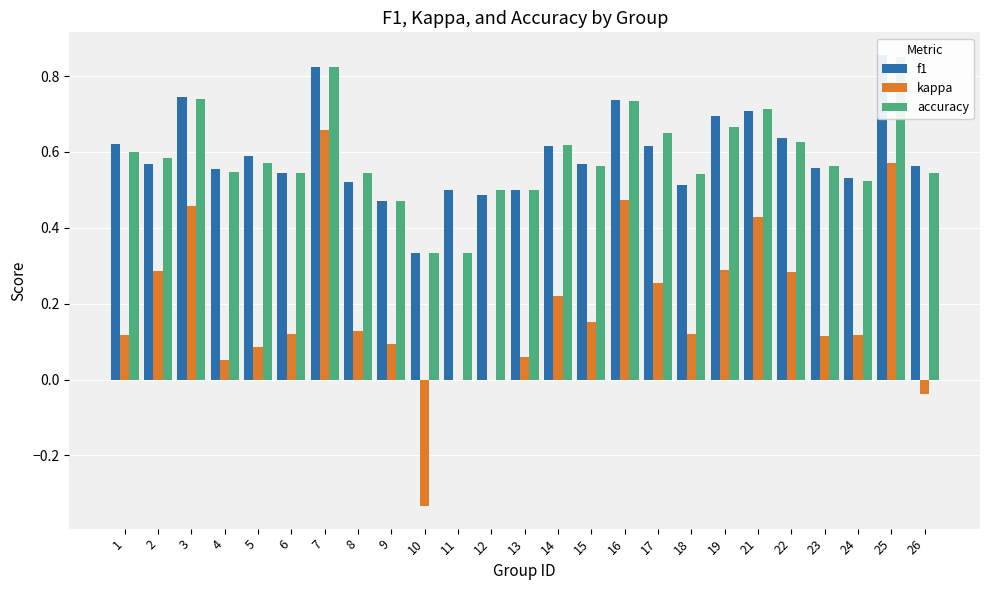

What is the minimum value shown in the chart?

-0.3